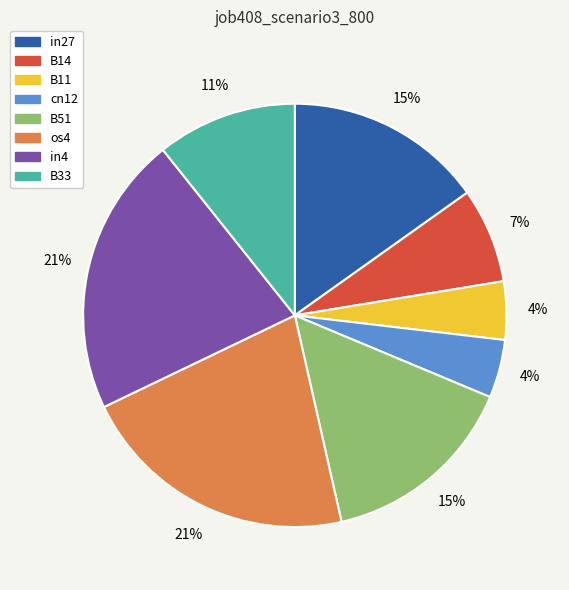

The os4 slice represents 11% of the pie. True or false?

False